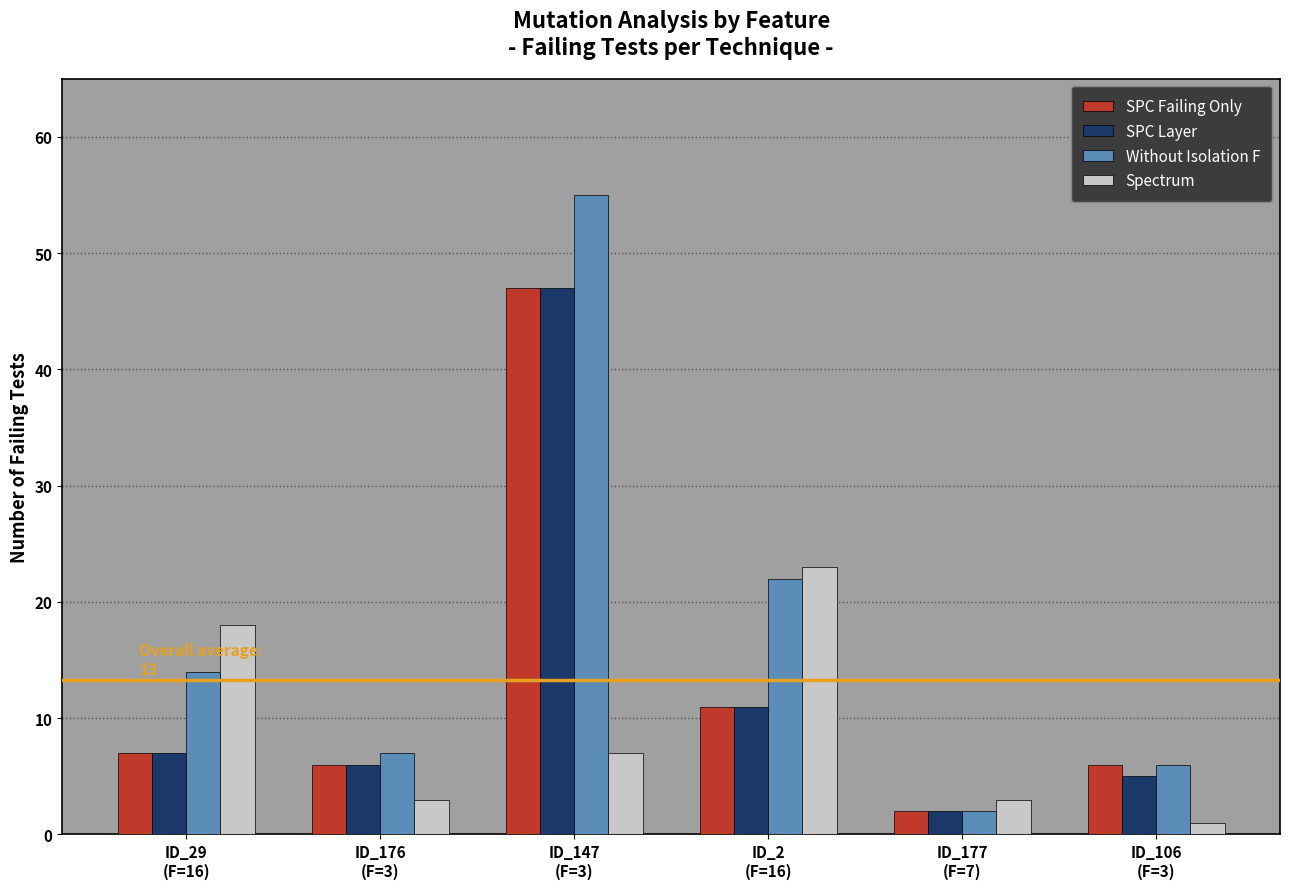

What is the maximum value shown in the chart?

55